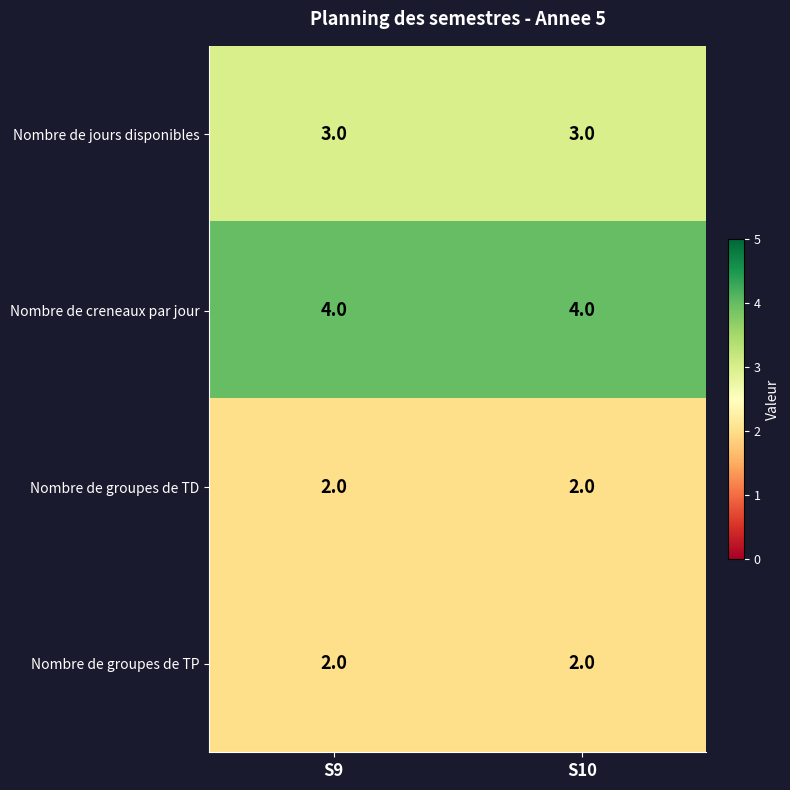

Reading left to right, what are all the values shown in this chart?

Nombre de jours disponibles: 3	3
Nombre de creneaux par jour: 4	4
Nombre de groupes de TD: 2	2
Nombre de groupes de TP: 2	2